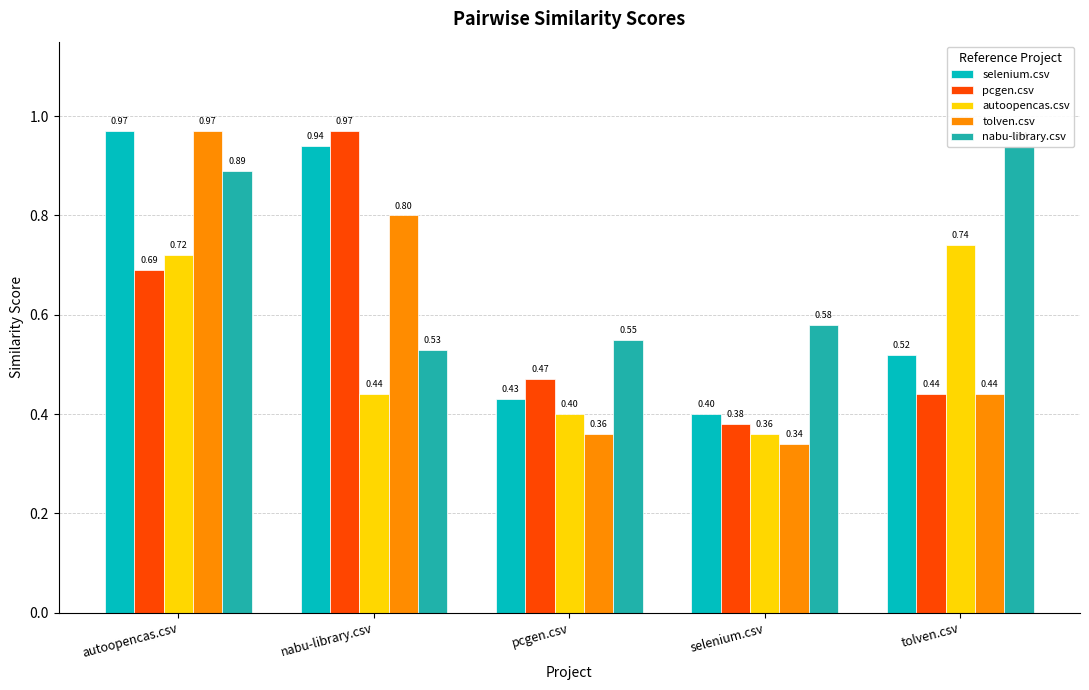

What is the average value of the pcgen.csv series?

0.6